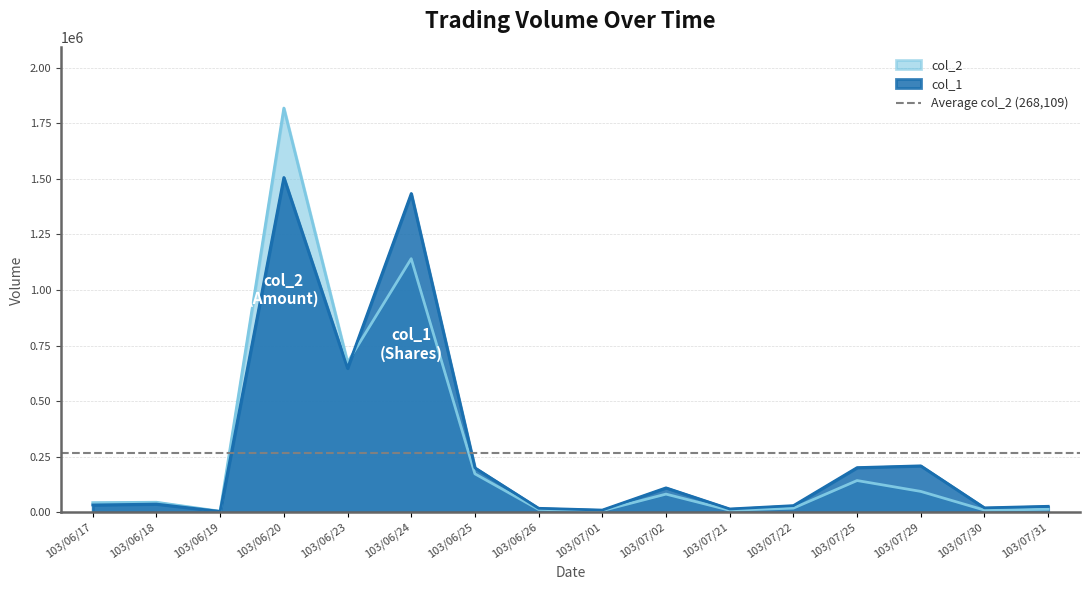

Does the chart have visible grid lines?

Yes